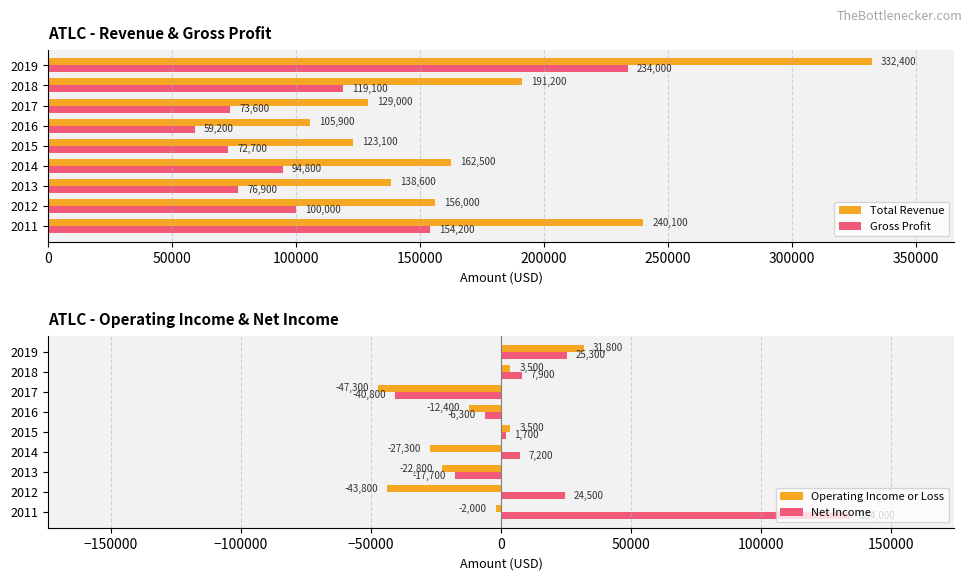

Rank the categories by Total Revenue value from highest to lowest.

2019, 2011, 2018, 2014, 2012, 2013, 2017, 2015, 2016